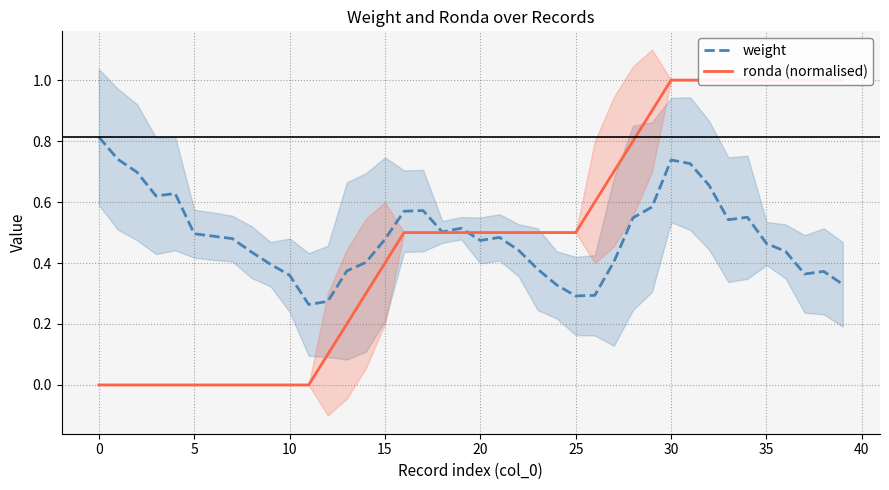

How many lines are shown in the chart?

2